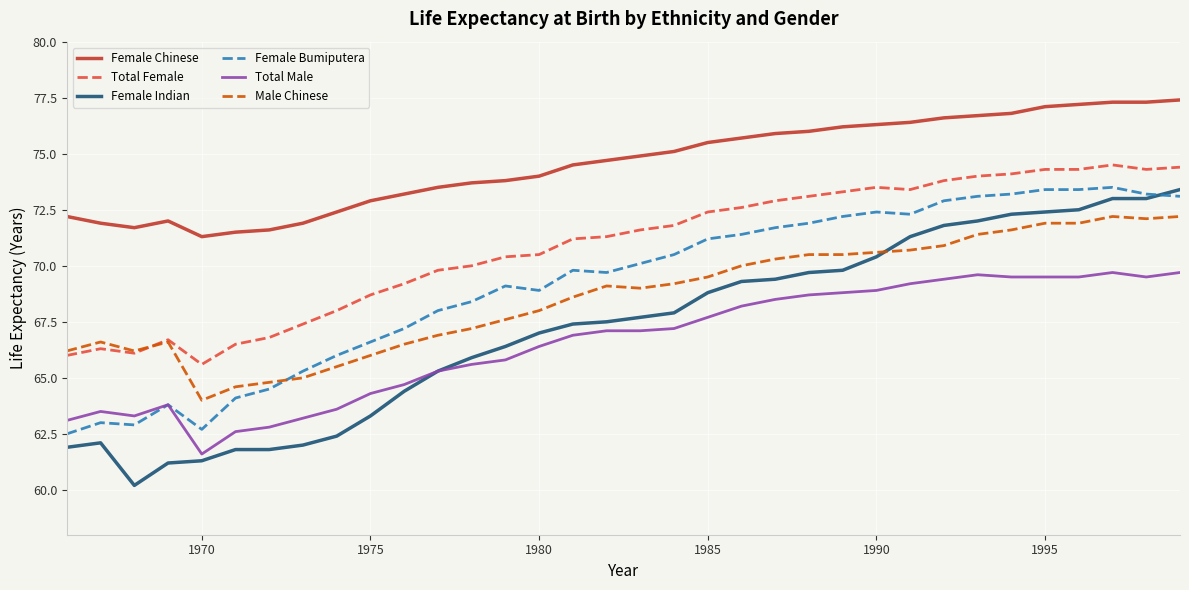

Is this an area chart (filled region under the line)?

No